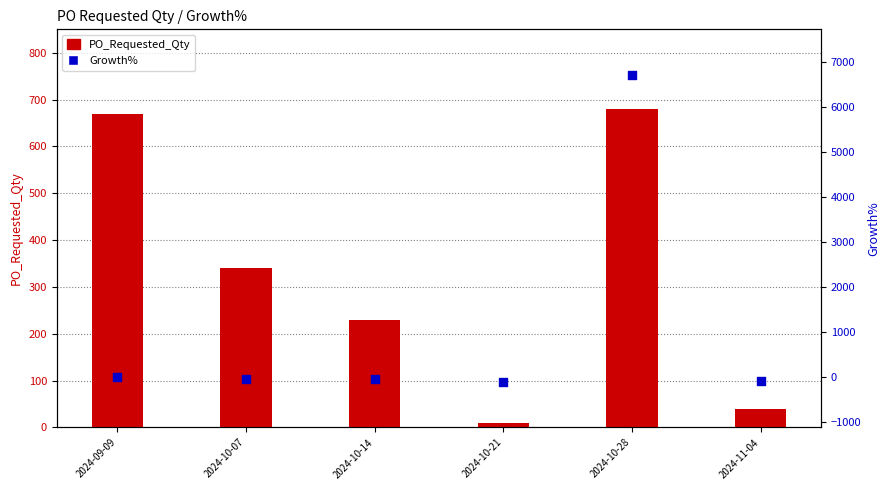

At which category is the sum across all series the highest?

2024-10-28